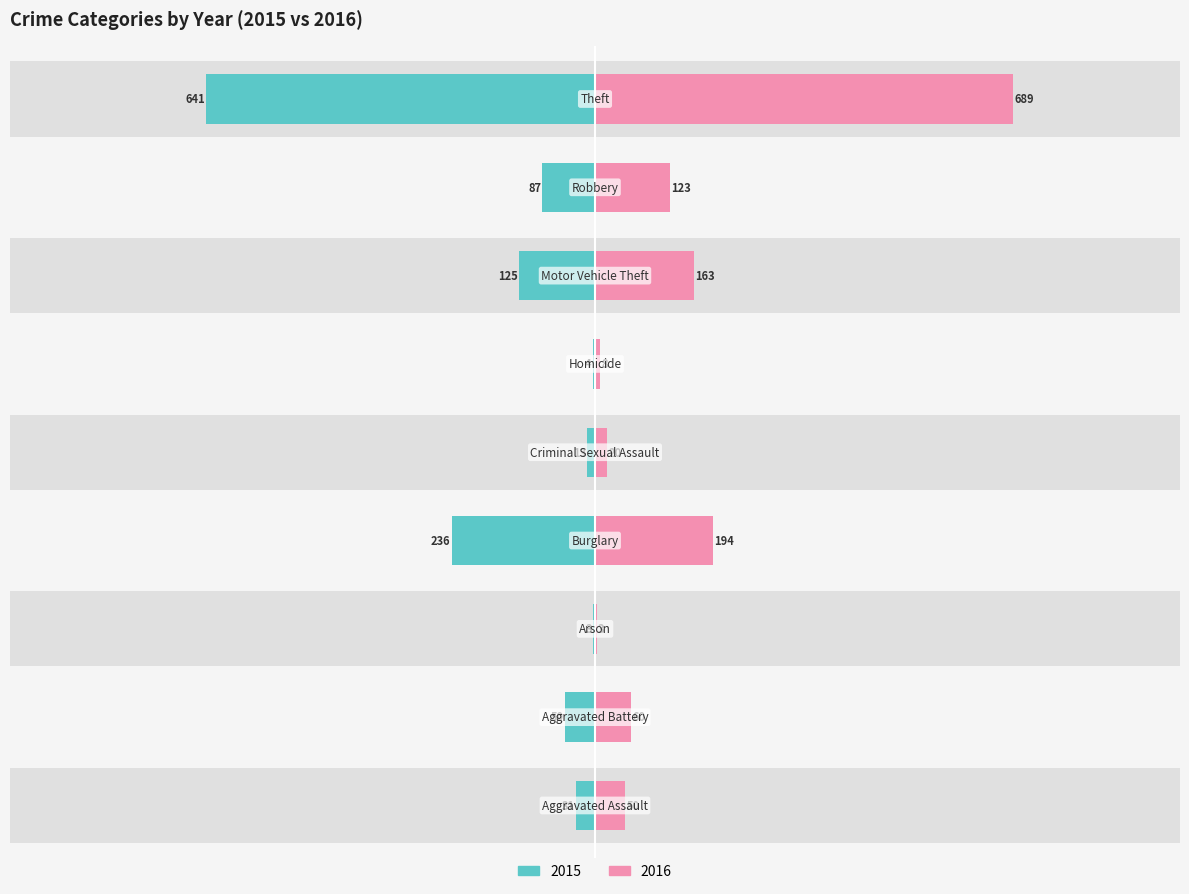

At how many categories does at least one series exceed -345?

9